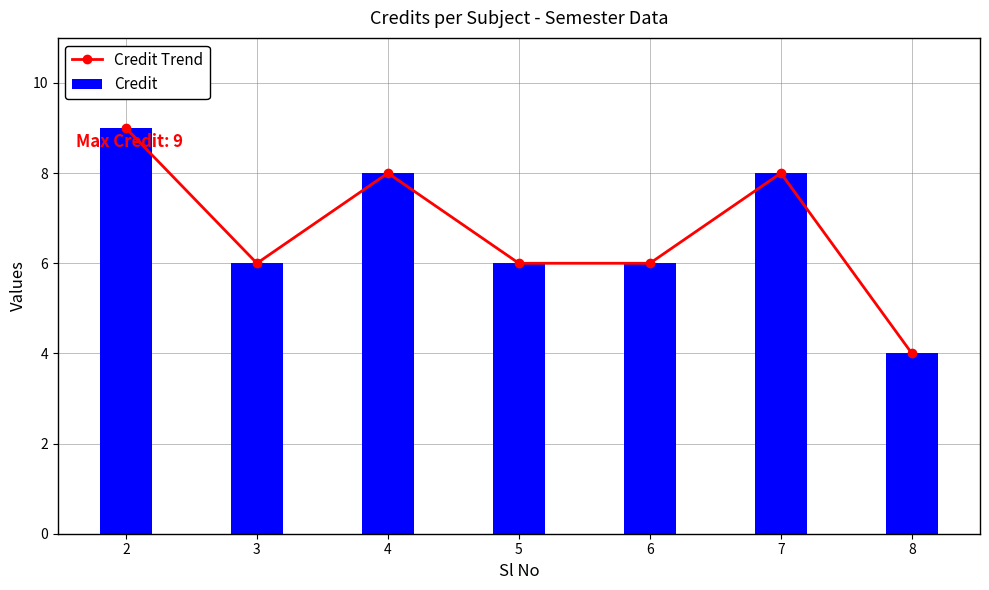

Which has a higher value, 5 or 2?

2